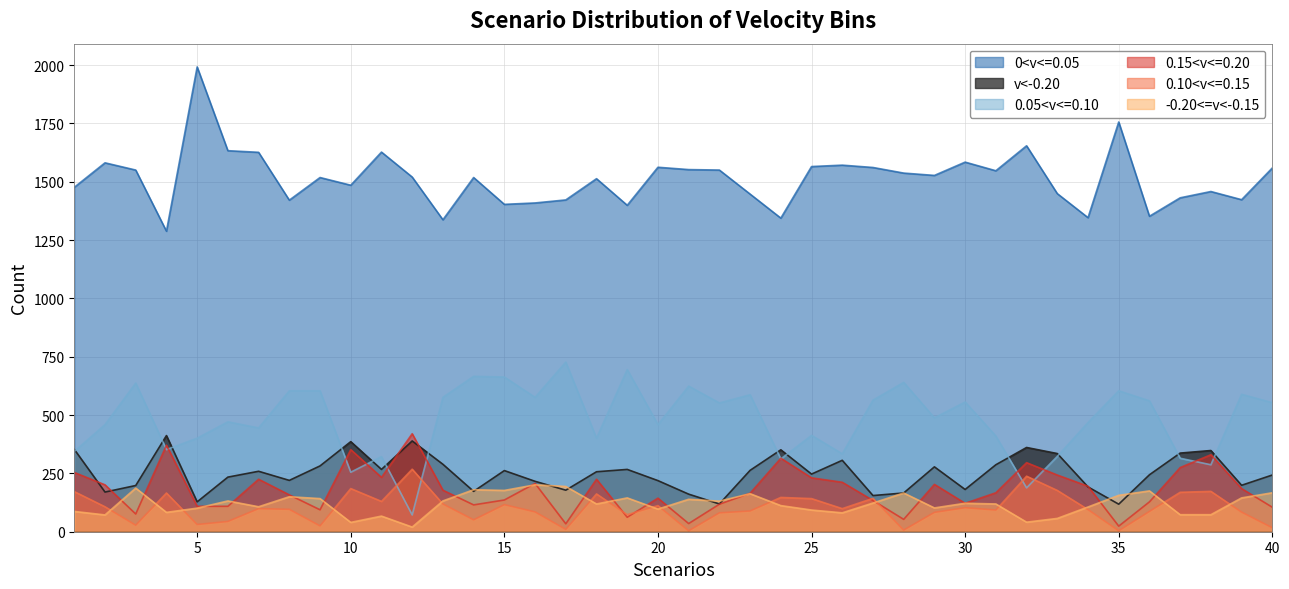

List the series in order of their peak value, highest first.

0<v<=0.05, 0.05<v<=0.10, 0.15<v<=0.20, v<-0.20, 0.10<v<=0.15, -0.20<=v<-0.15